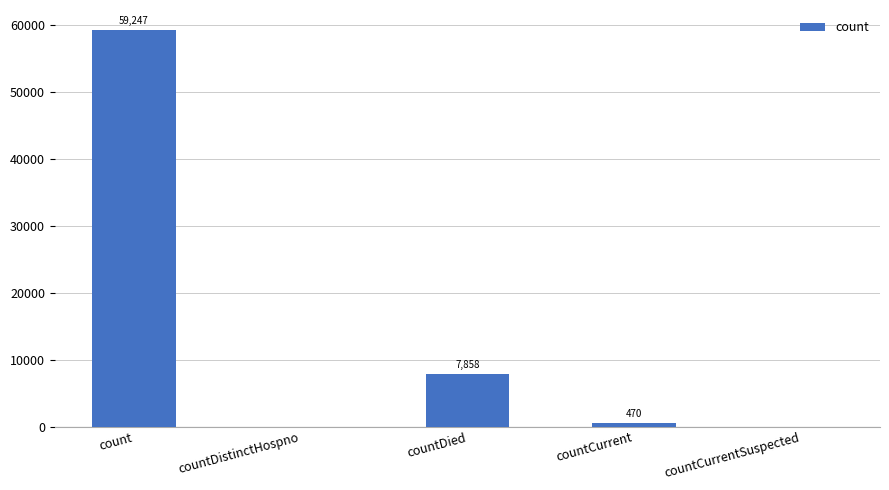

Reading left to right, what are all the values shown in this chart?

59247	0	7858	470	0